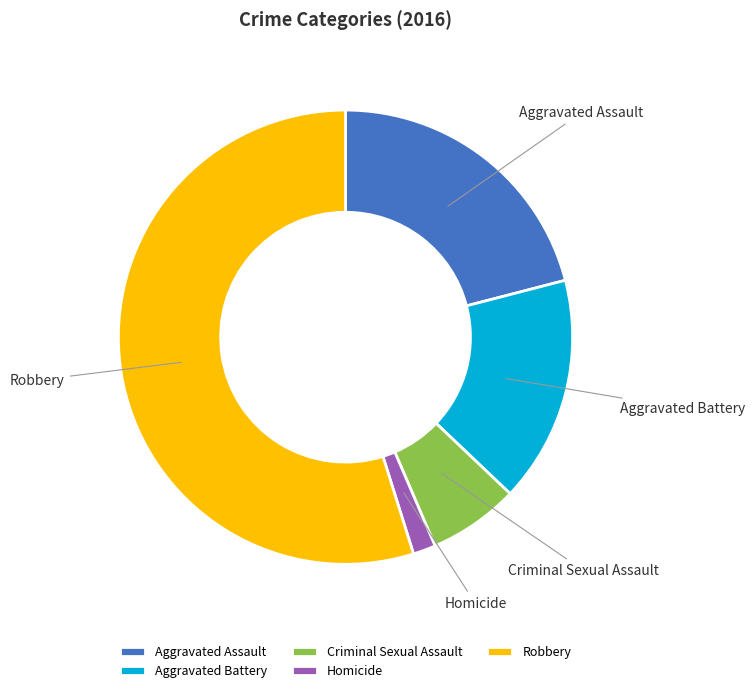

How many segments does this pie chart have?

5